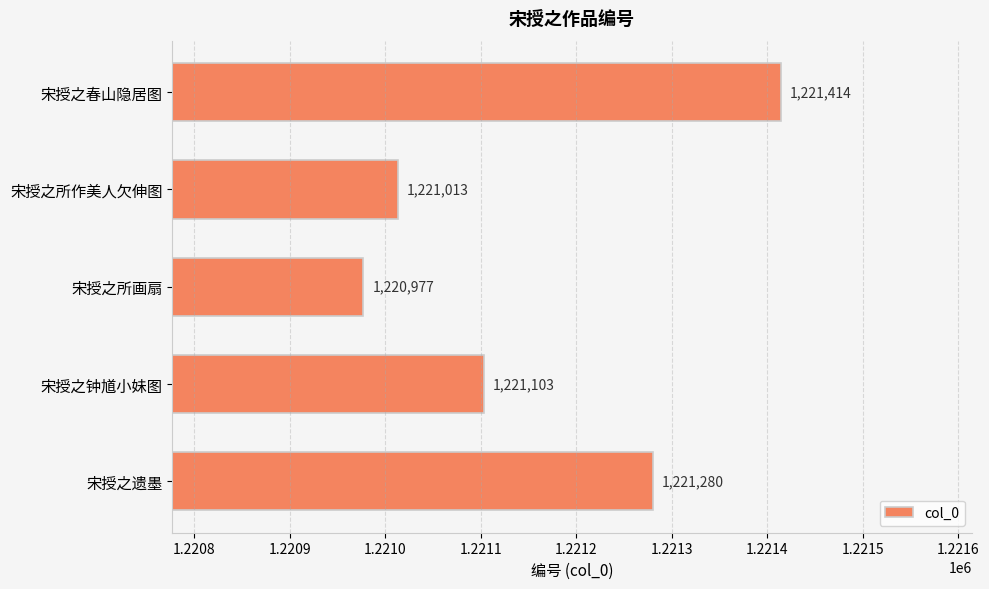

Reading bottom to top, what are all the values shown in this chart?

1221280	1221103	1220977	1221013	1221414